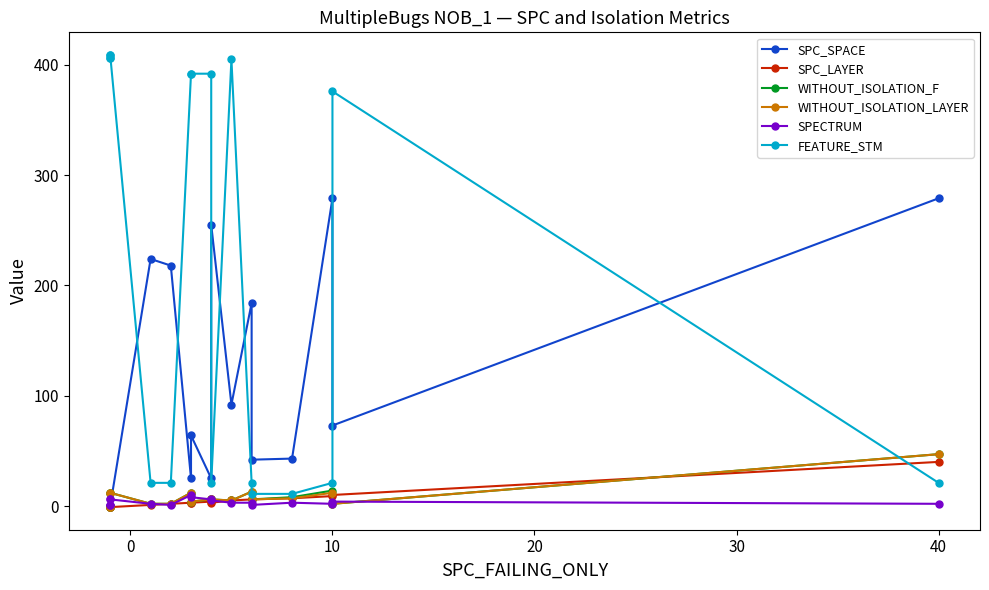

What are all the series names shown in the legend?

SPC_SPACE, SPC_LAYER, WITHOUT_ISOLATION_F, WITHOUT_ISOLATION_LAYER, SPECTRUM, FEATURE_STM